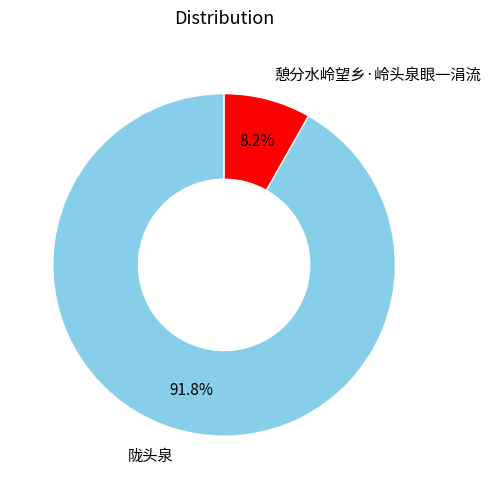

Count the number of slices in the pie.

2